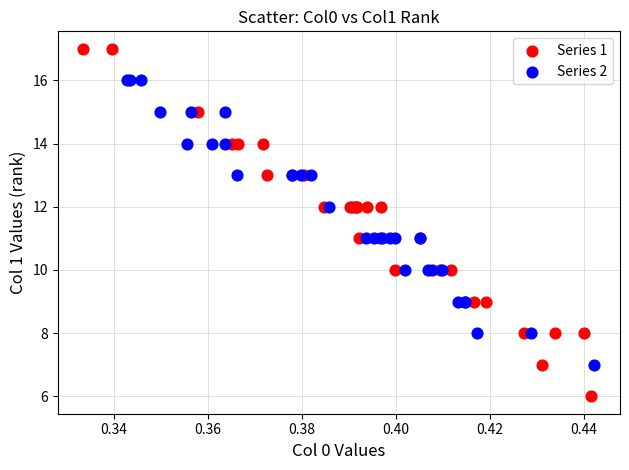

Which series reaches the maximum Y coordinate?

Series 1